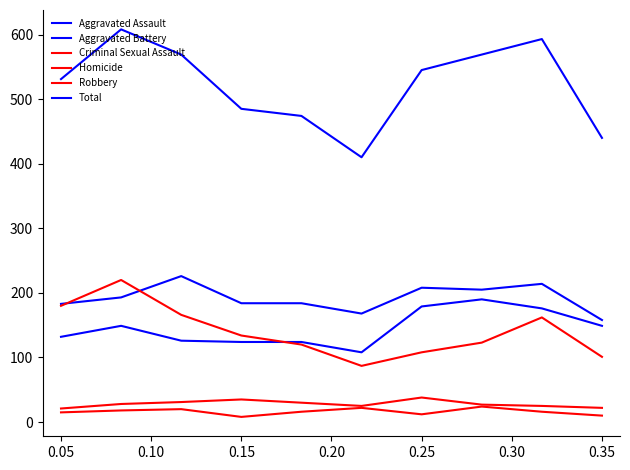

How many values in the Aggravated Battery series are below 193?

5